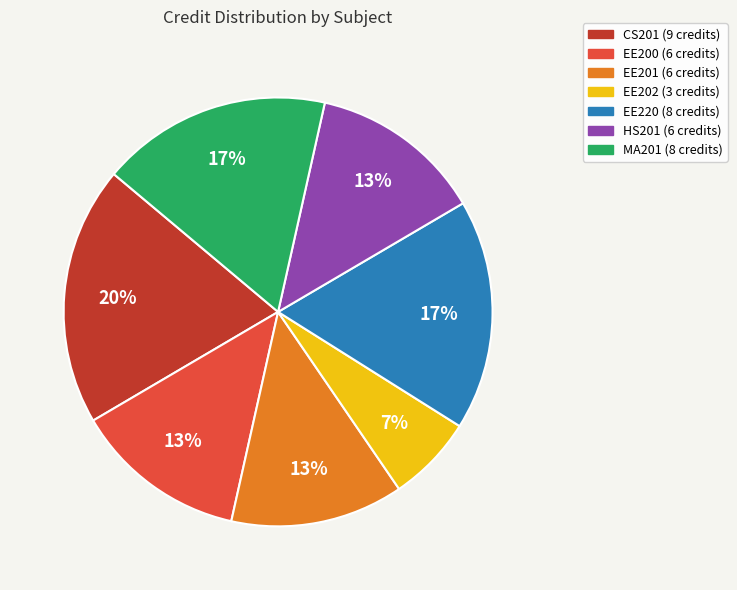

Count the number of slices in the pie.

7